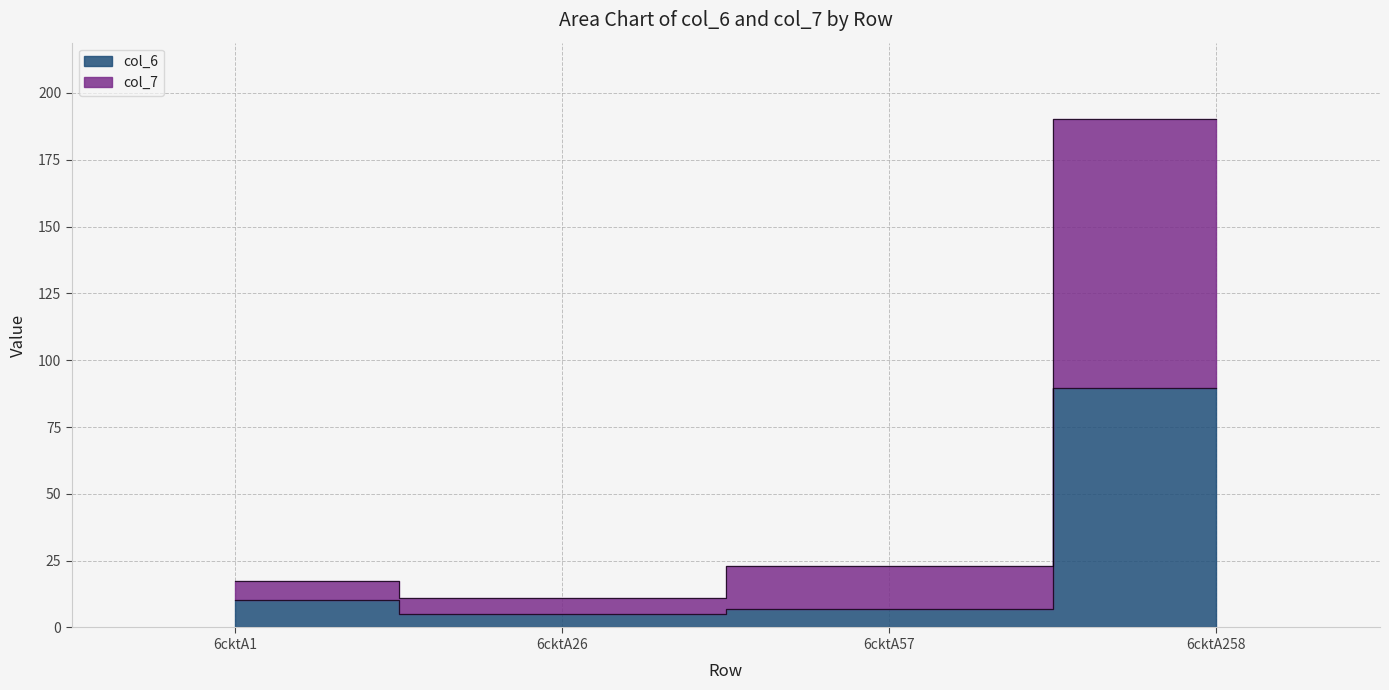

True or false: col_7 has more than 1 points higher than both neighbors.

False